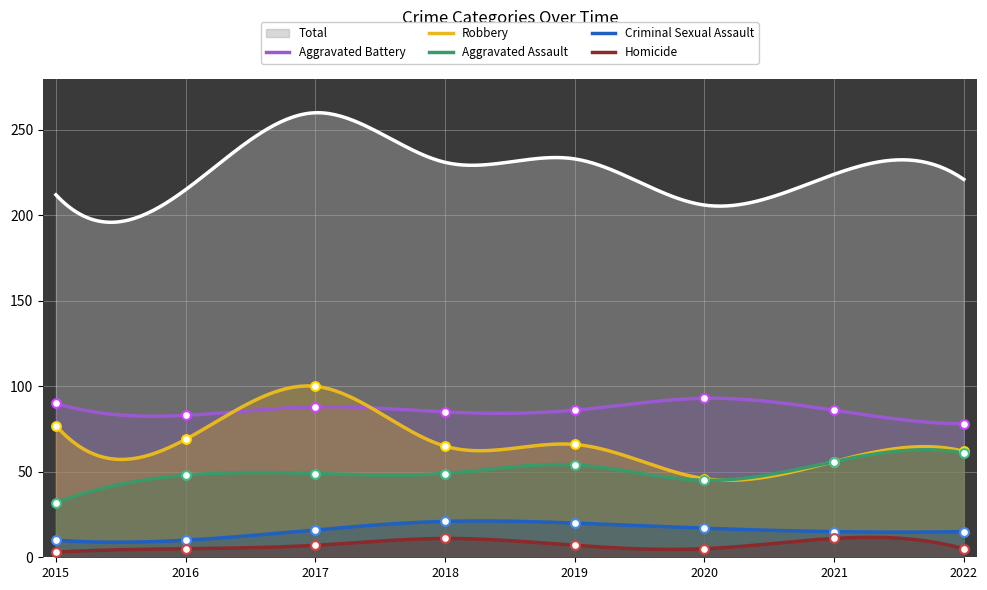

At how many categories does at least one series exceed 52?

8